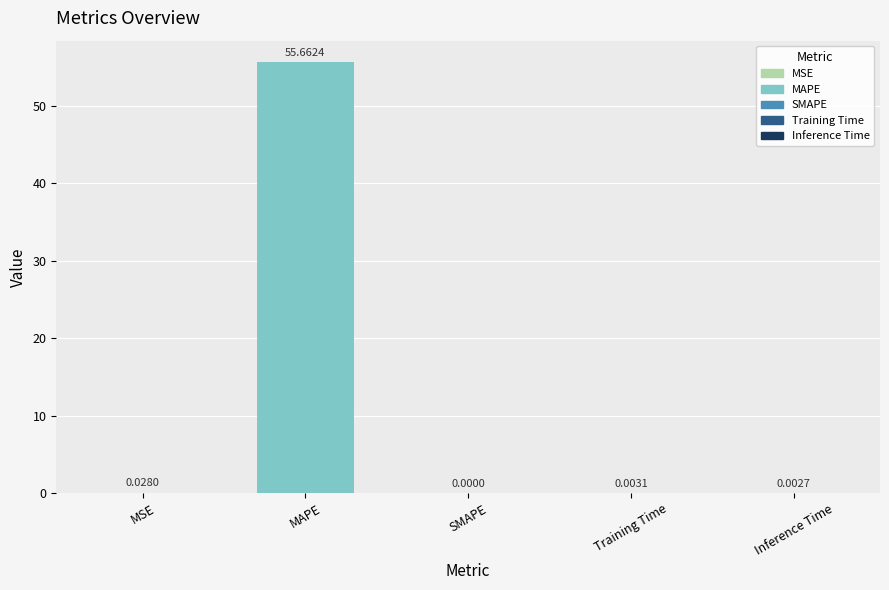

Which category has the highest value across all series?

MAPE